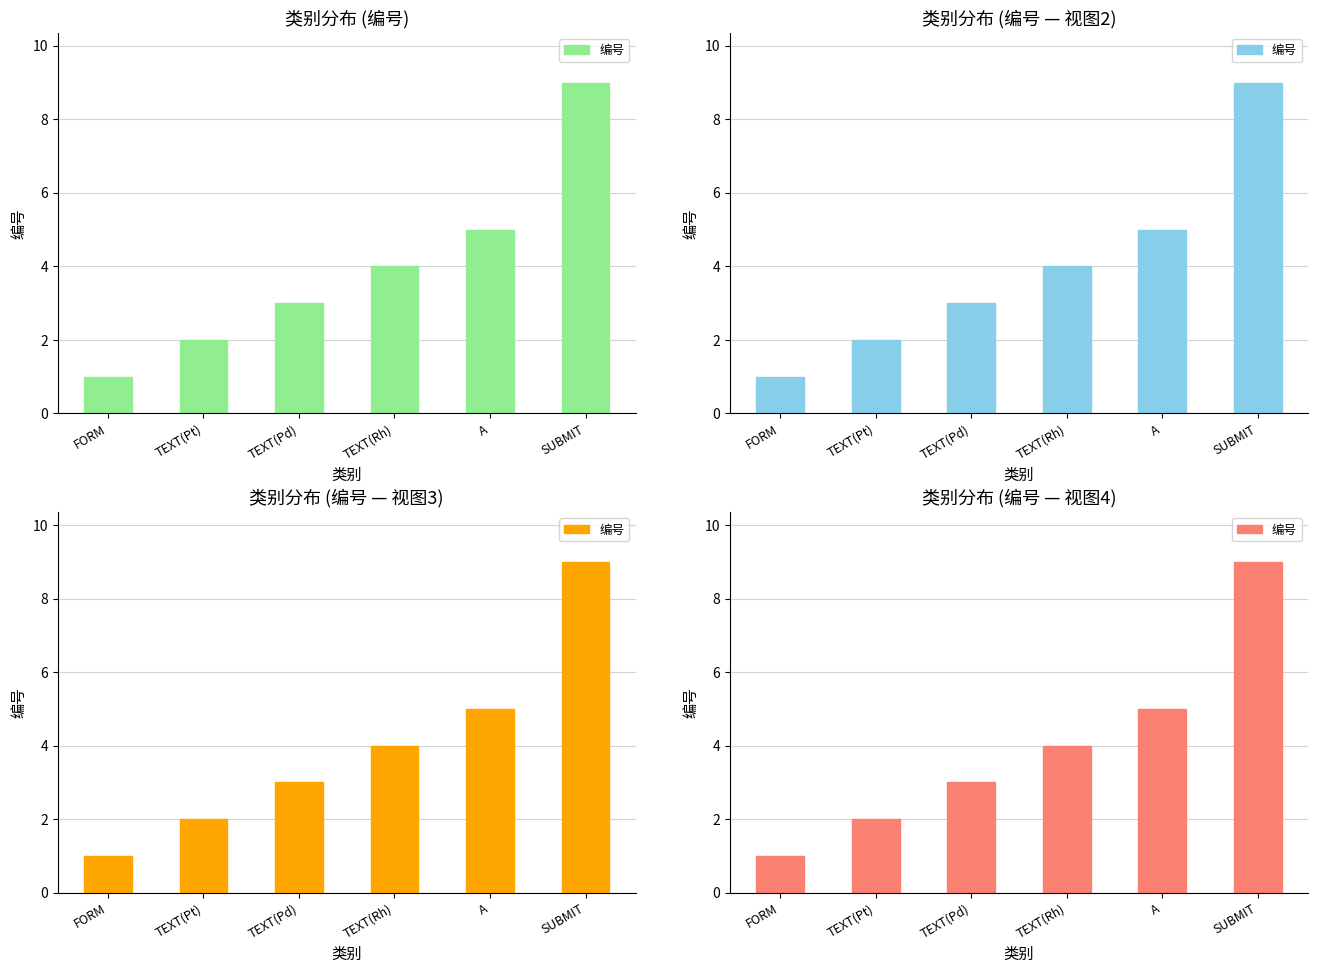

List the labels in order of value, smallest first.

FORM, TEXT(Pt), TEXT(Pd), TEXT(Rh), A, SUBMIT